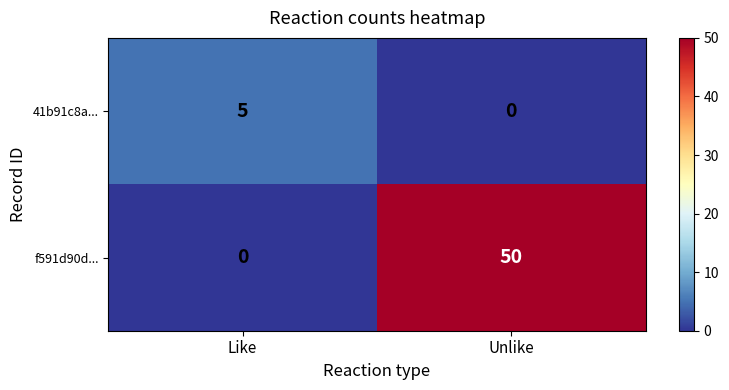

Between Like and Unlike, which series saw the biggest shift?

f591d90d...